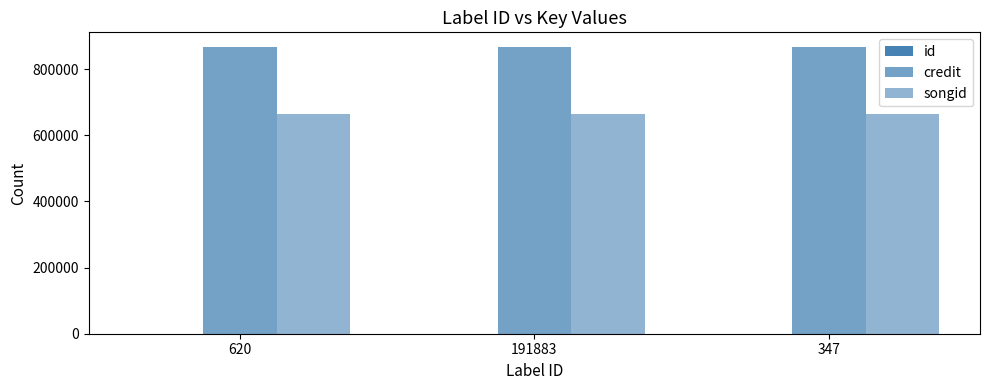

How many distinct data groups are displayed?

3